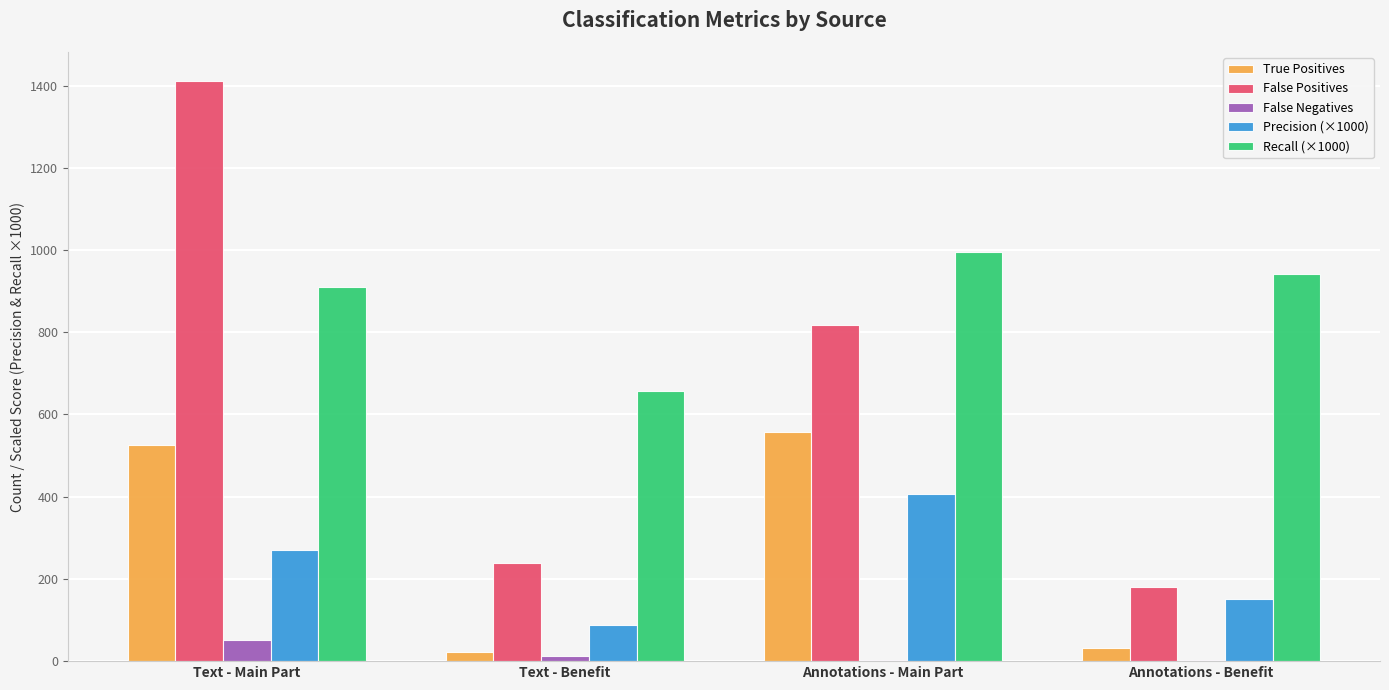

Is it true that False Positives equals 396.9 at Annotations - Main Part?

False